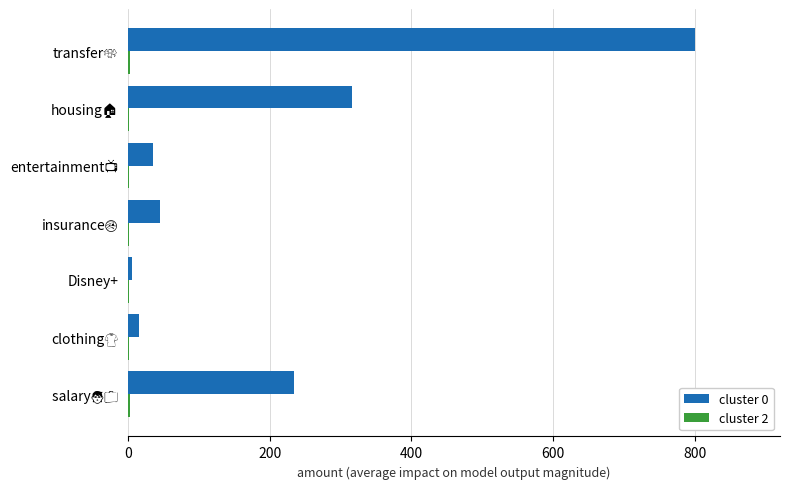

What is the greatest value displayed?

800